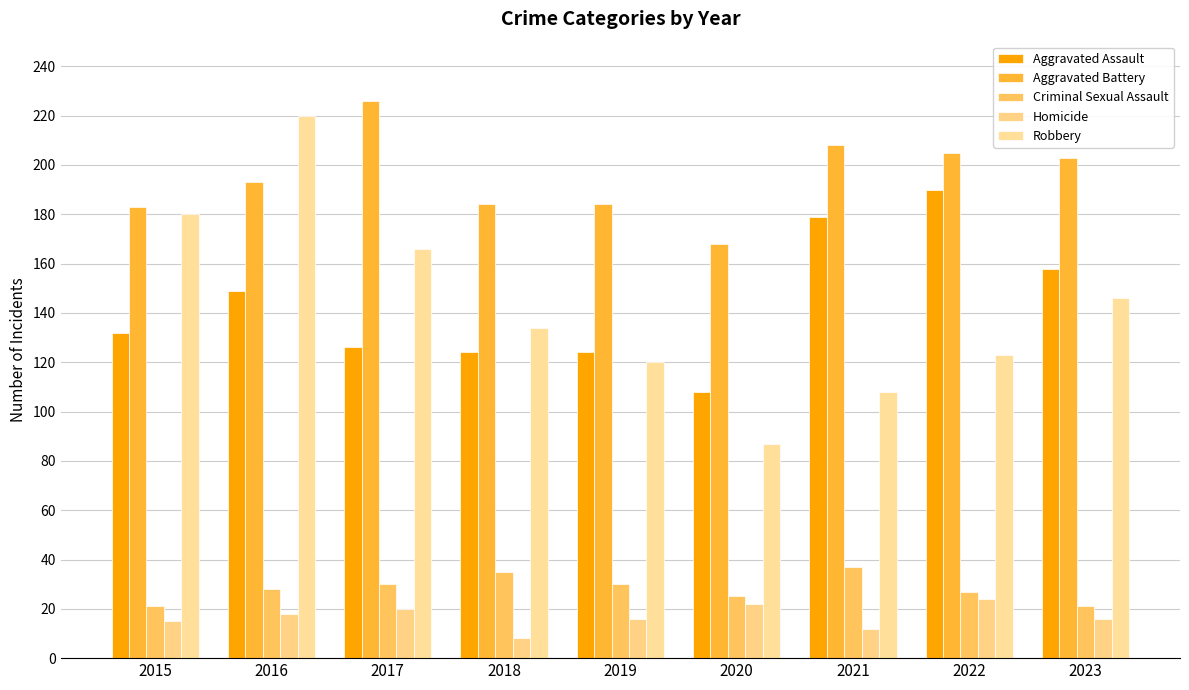

What value does the Criminal Sexual Assault series have at 2019, to the nearest 5?

30